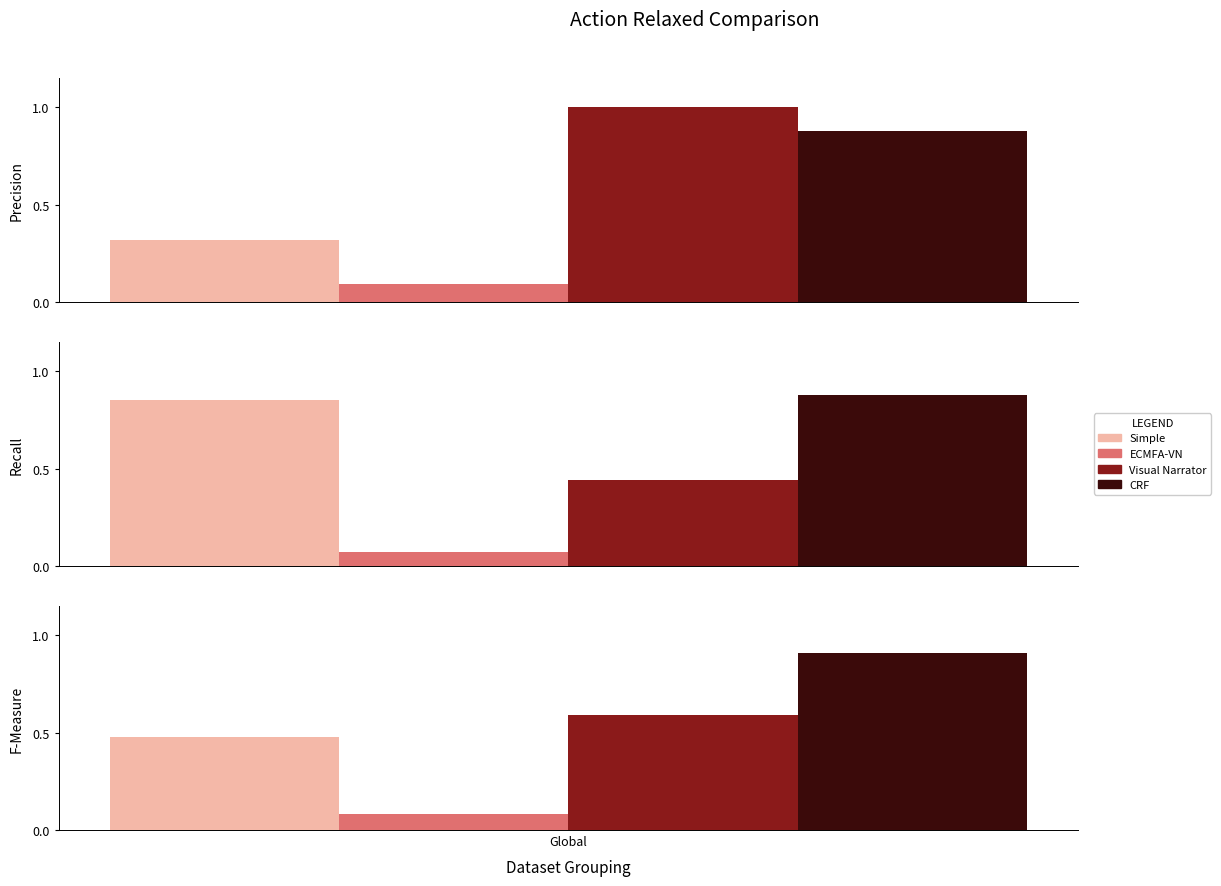

Reading left to right, what are all the values shown in this chart?

Simple: 0.3	0.8	0.5
ECMFA-VN: 0.1	0.1	0.1
Visual Narrator: 1.0	0.4	0.6
CRF: 0.9	0.9	0.9